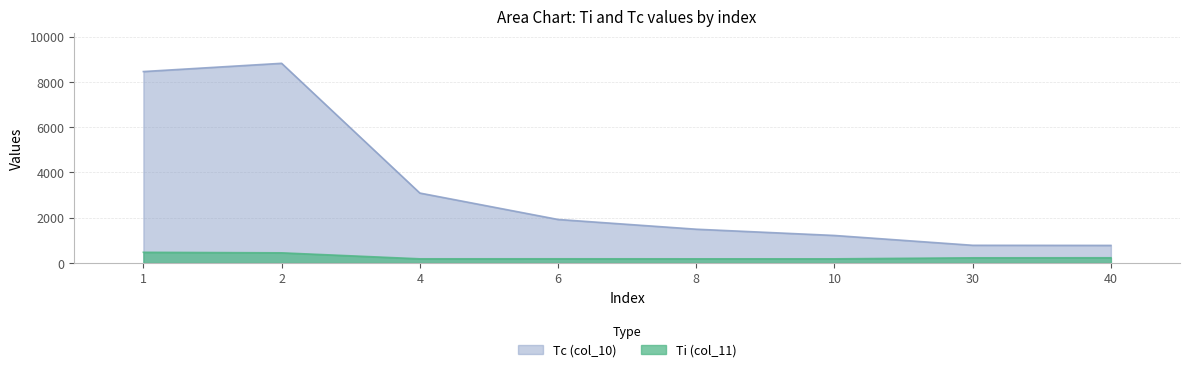

The value of Ti (col_11) at 1 is 775.3. True or false?

False